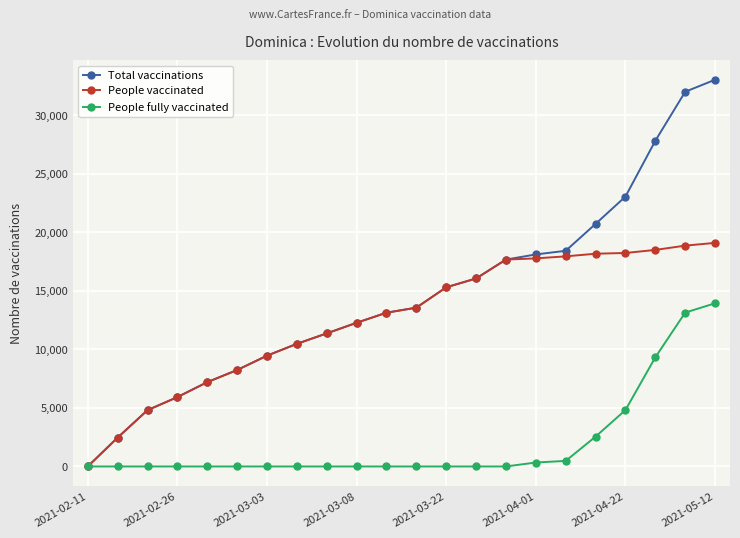

Rank the series by their maximum value, from highest to lowest.

Total vaccinations, People vaccinated, People fully vaccinated